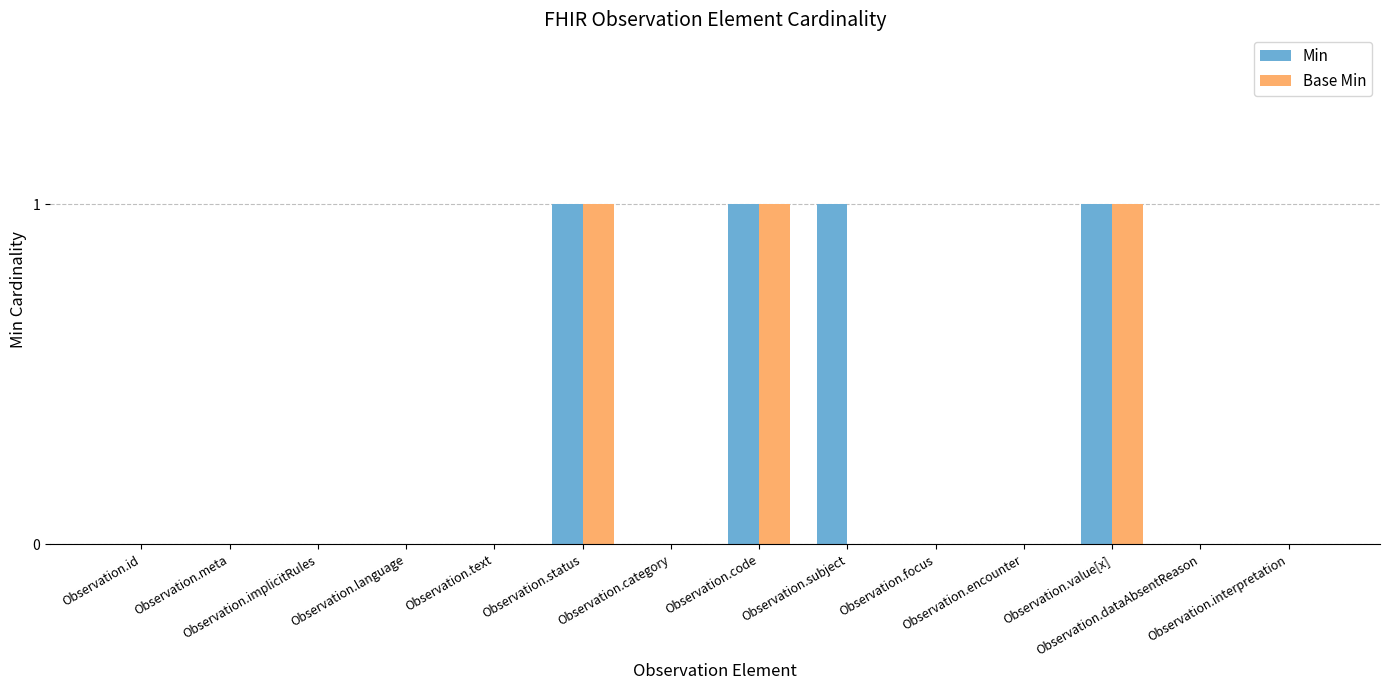

Which series has the largest total across all categories?

Min